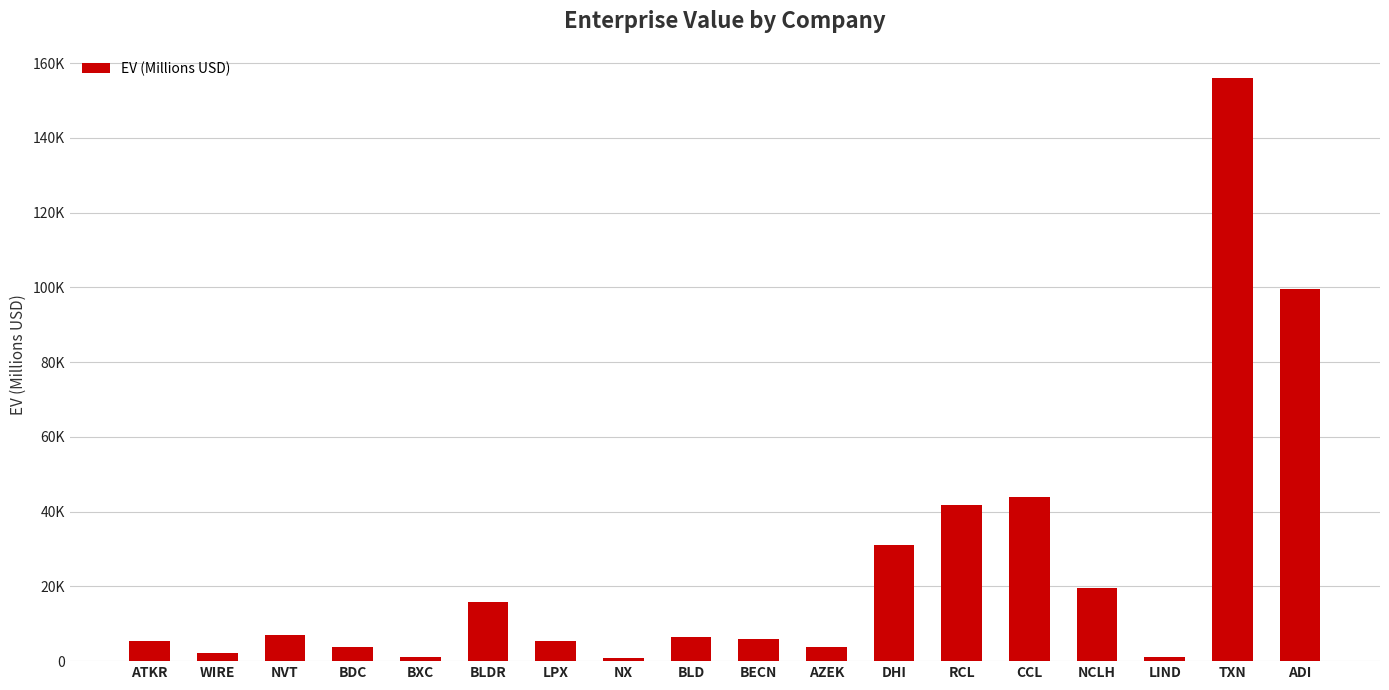

List the labels in order of value, smallest first.

NX, BXC, LIND, WIRE, BDC, AZEK, ATKR, LPX, BECN, BLD, NVT, BLDR, NCLH, DHI, RCL, CCL, ADI, TXN